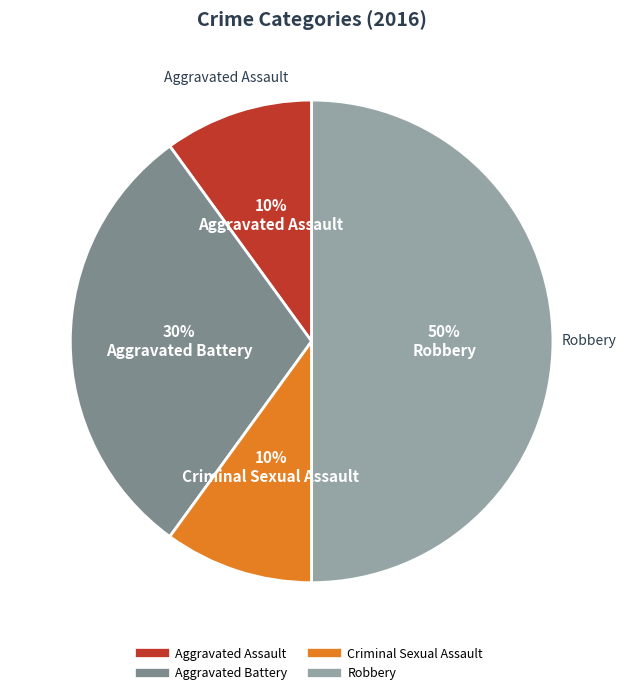

To the nearest percent, what is the combined percentage of Robbery and Aggravated Assault?

60%